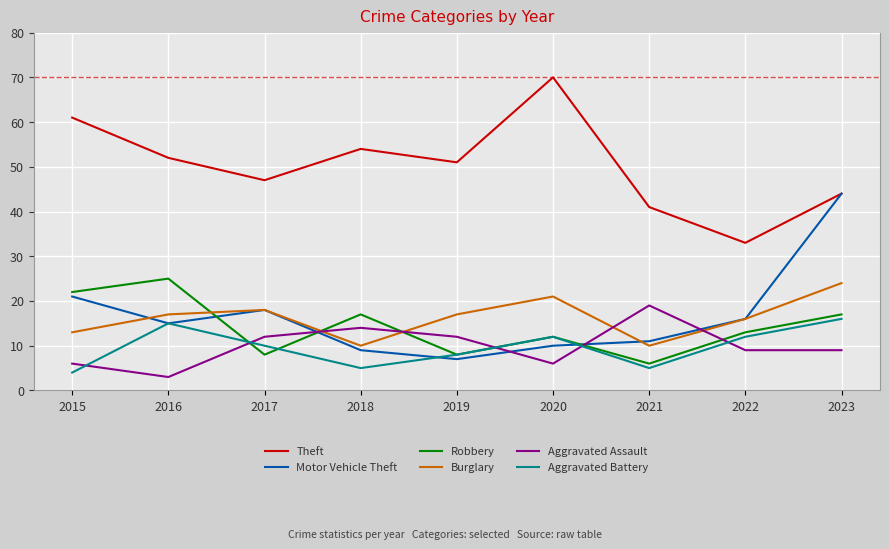

What are all the series names shown in the legend?

Theft, Motor Vehicle Theft, Robbery, Burglary, Aggravated Assault, Aggravated Battery